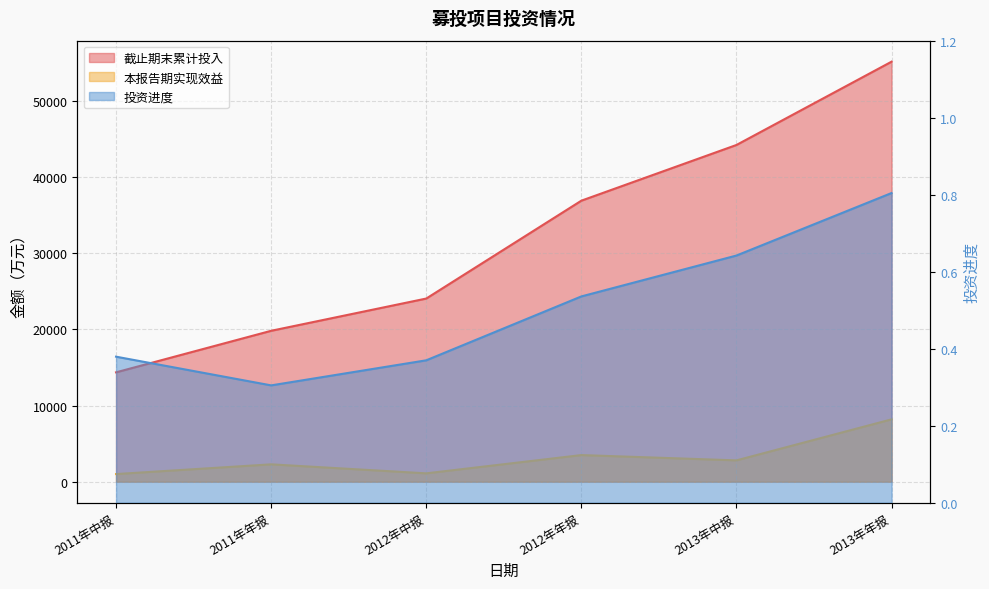

True or false: 截止期末累计投入 and 本报告期实现效益 cross at least once.

False